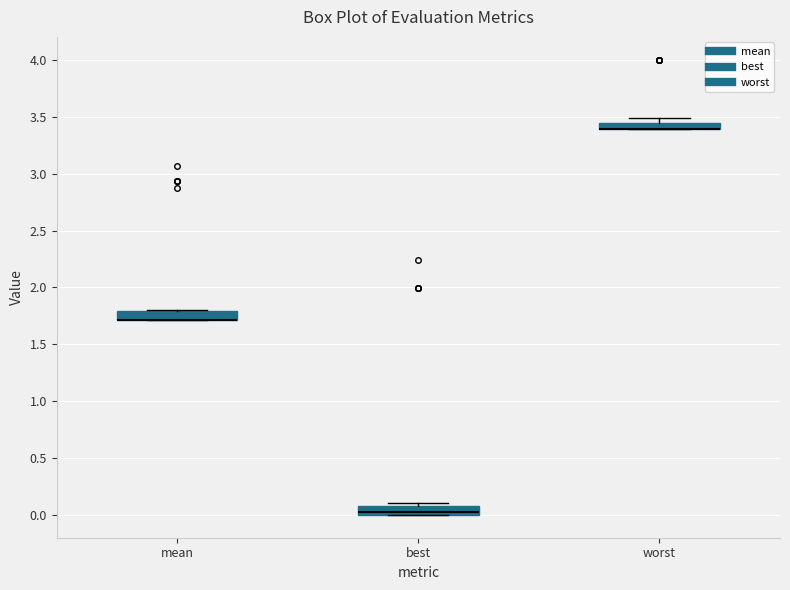

Where is the upper edge of the box for worst on the y-axis? The values are not printed on the chart, so give them approximately, as read against the axis.

3.45